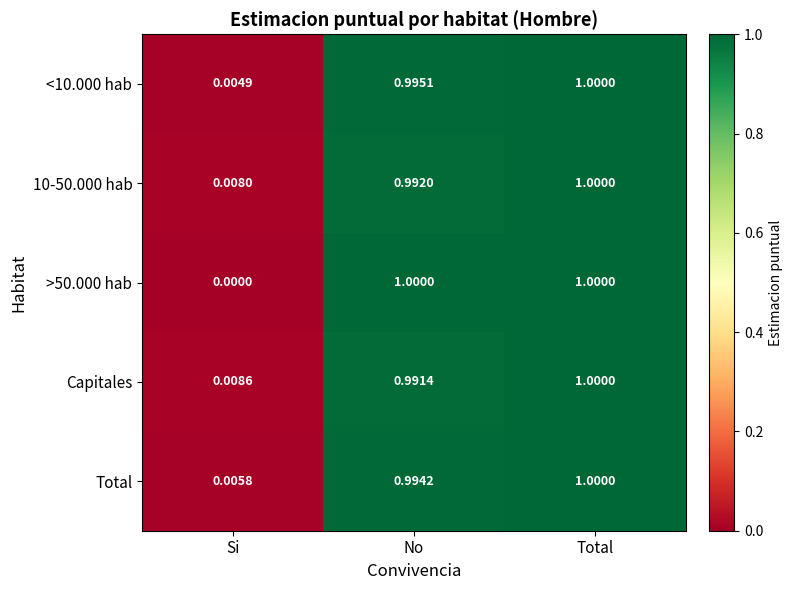

At which category is the sum across all series the highest?

Total